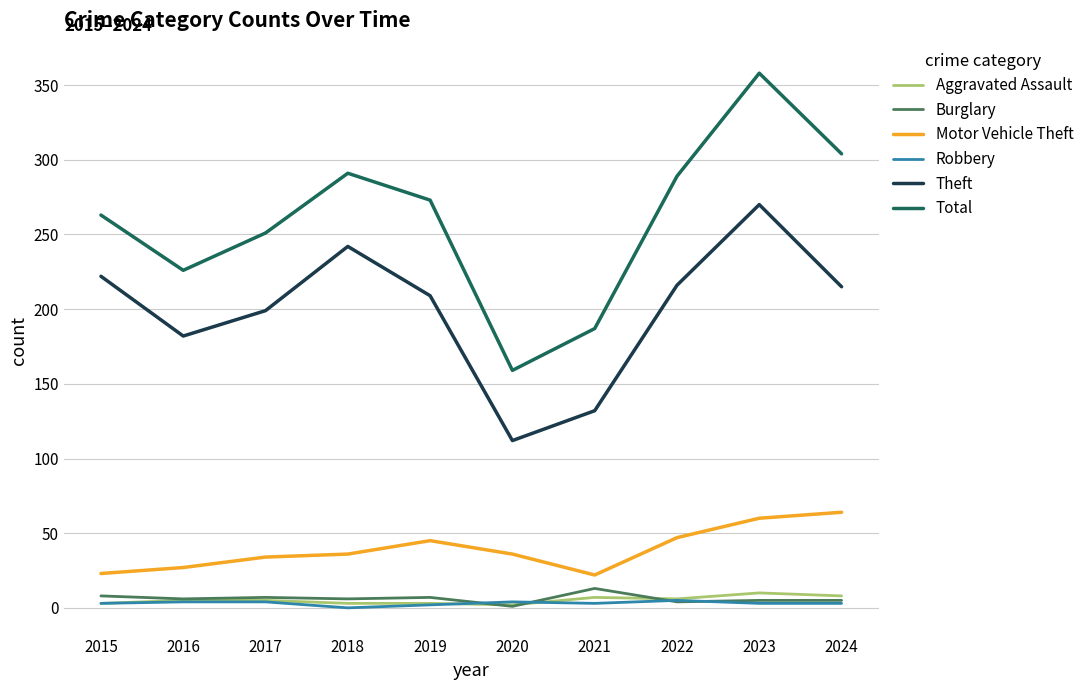

True or false: Theft and Aggravated Assault intersect in this chart.

False